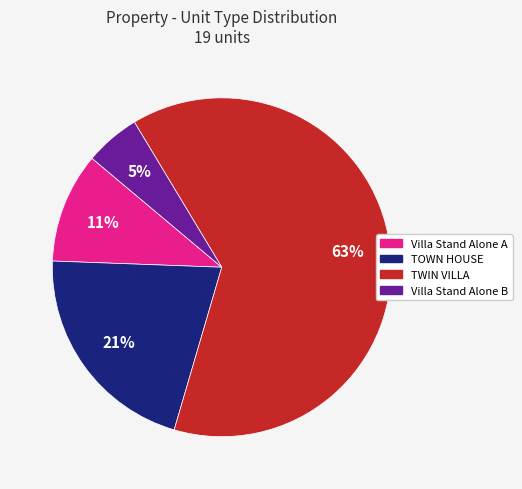

Which category accounts for the majority?

TWIN VILLA